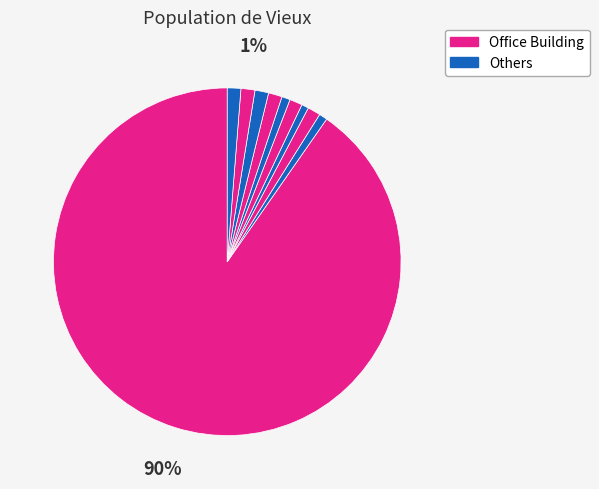

To the nearest percent, what is the difference between the largest and smallest slice percentages?

90%